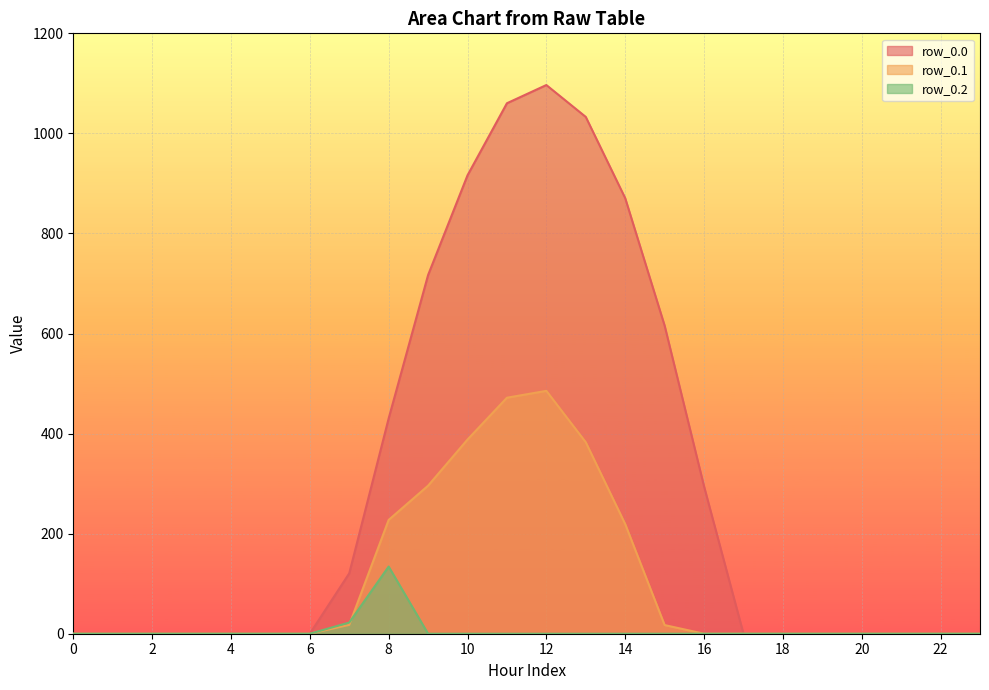

What is the maximum value shown in the chart?

1096.7